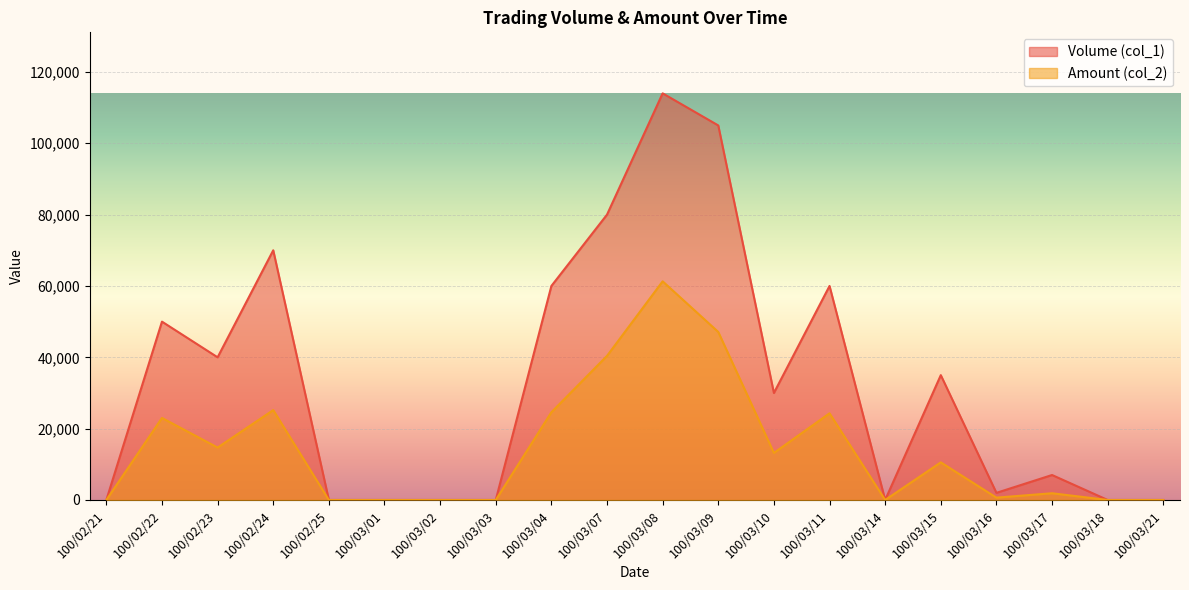

At how many categories does at least one series exceed 50364?

6